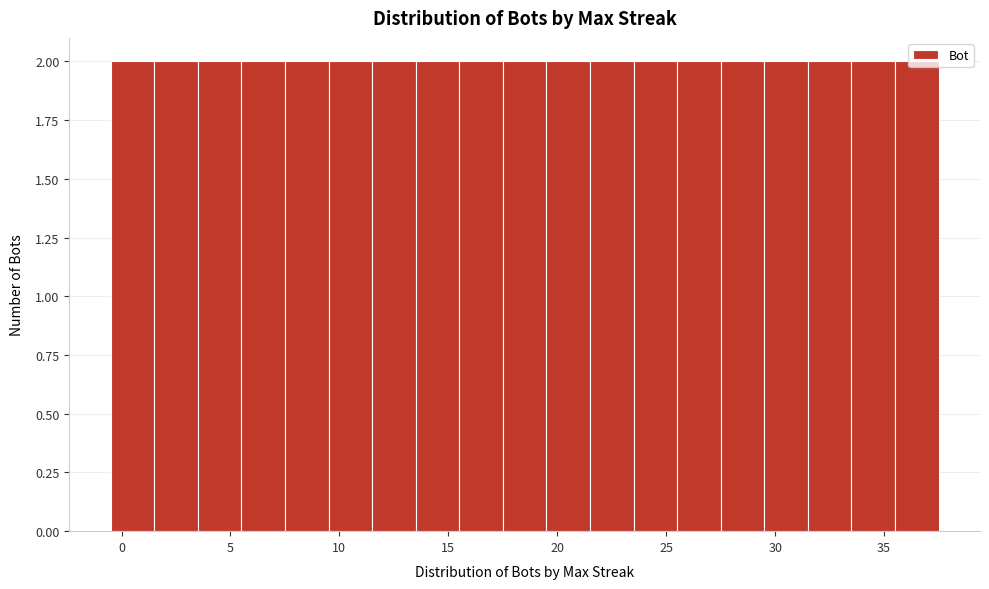

What is the height of the bar covering 21.5 to 23.5 on the x-axis? The values are not printed on the chart, so give them approximately, as read against the axis.

2